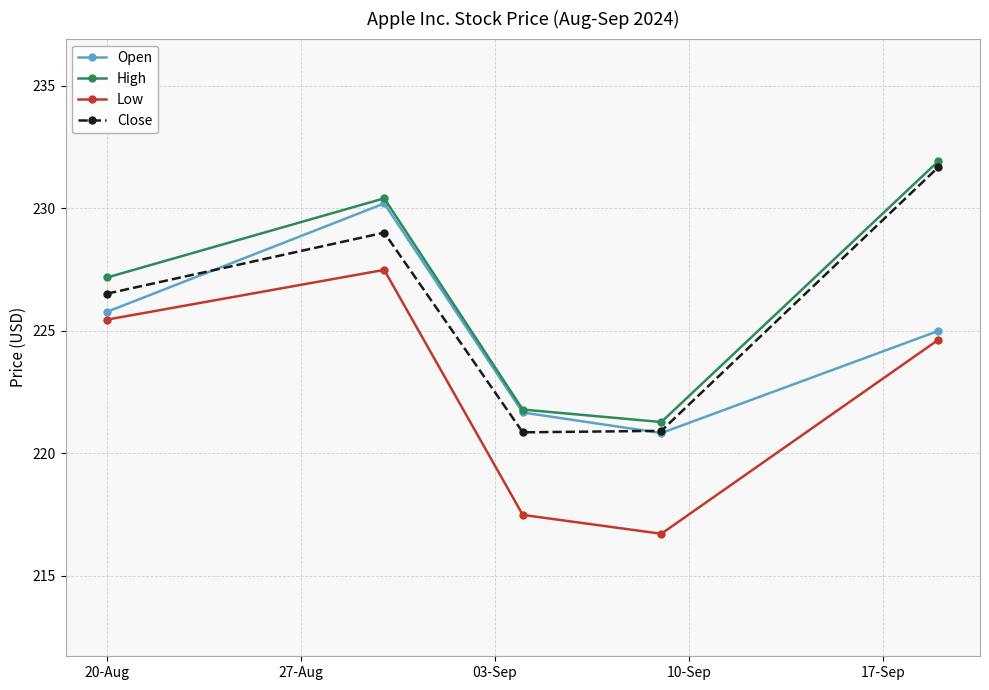

In Close, how many points are higher than both neighbors (excluding endpoints)?

1